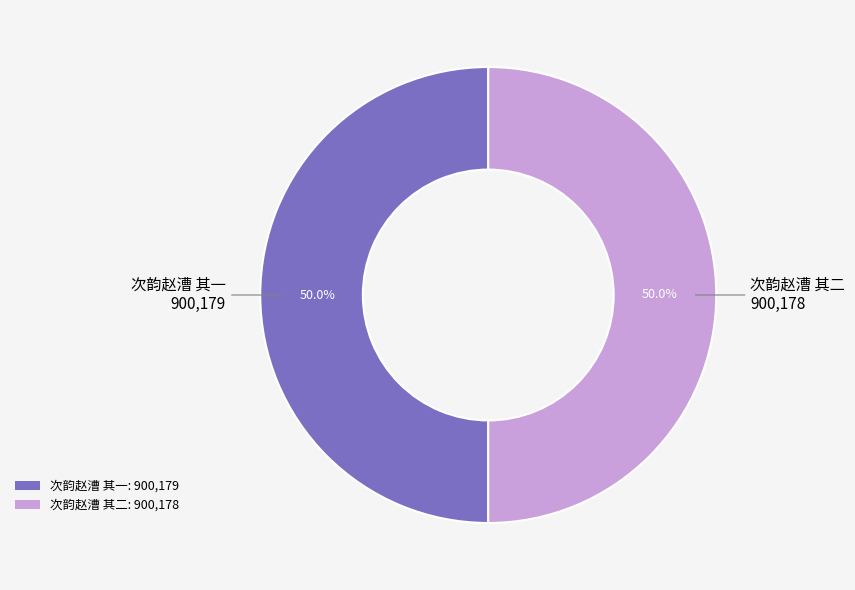

How much of the chart is everything except 次韵赵漕 其一: 900,179?

50.0%